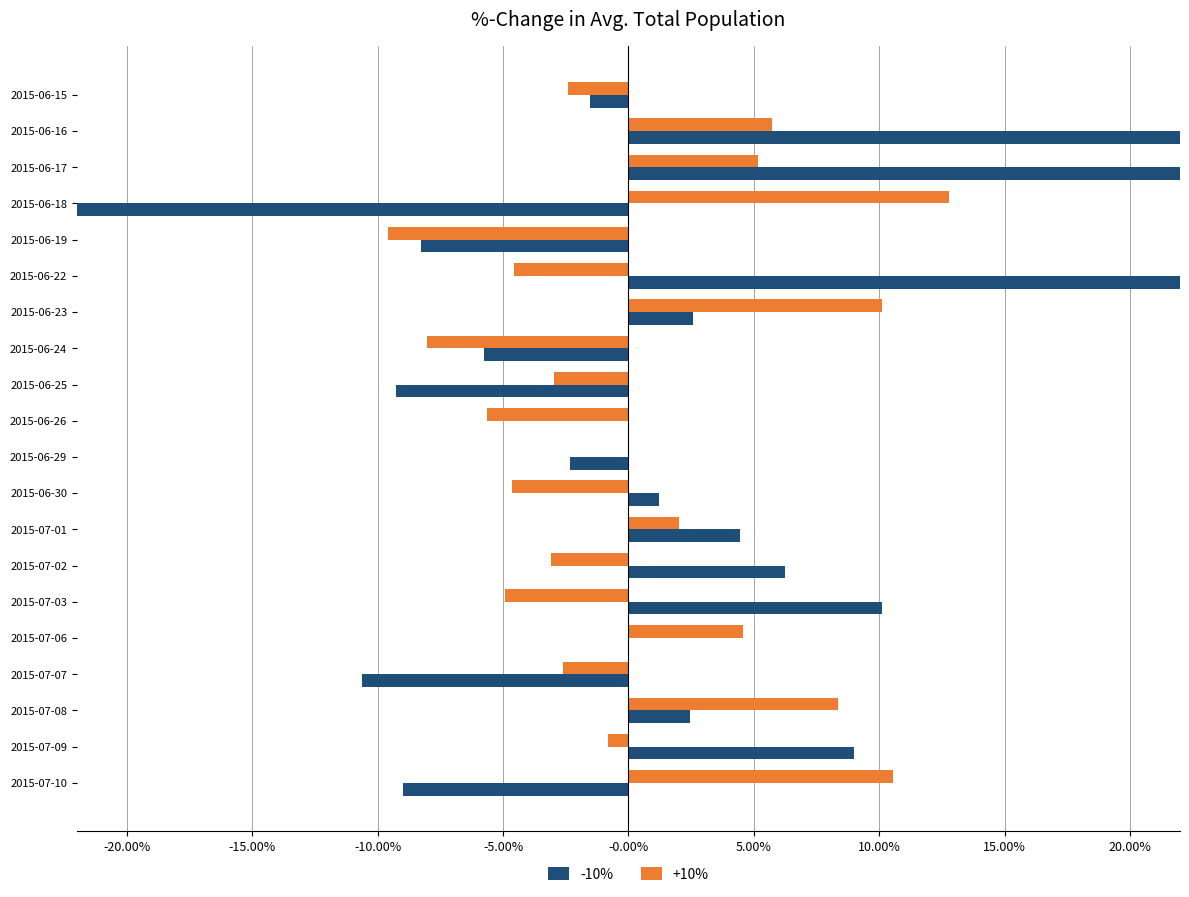

Count the number of data series in this chart.

2